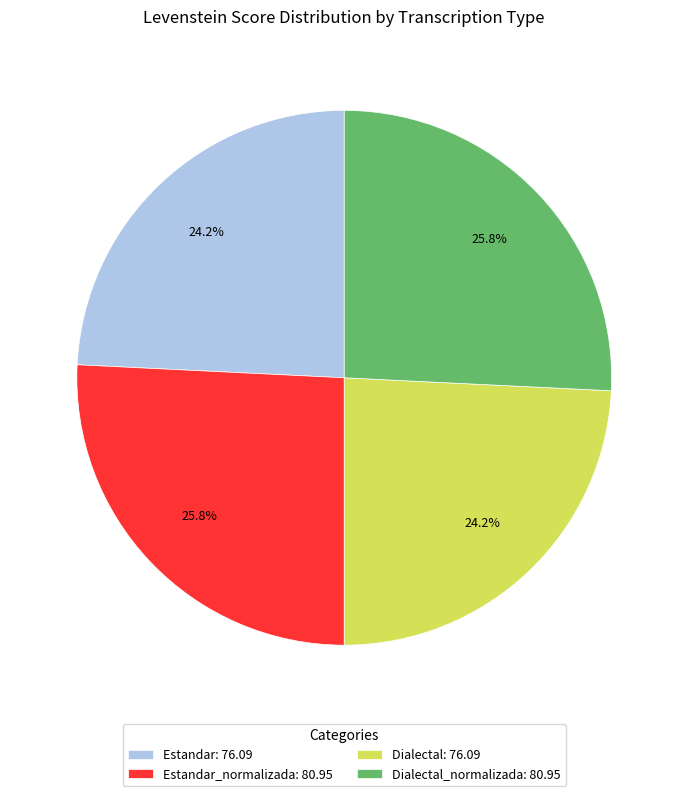

What portion of the pie excludes Dialectal_normalizada: 80.95?

74.2%